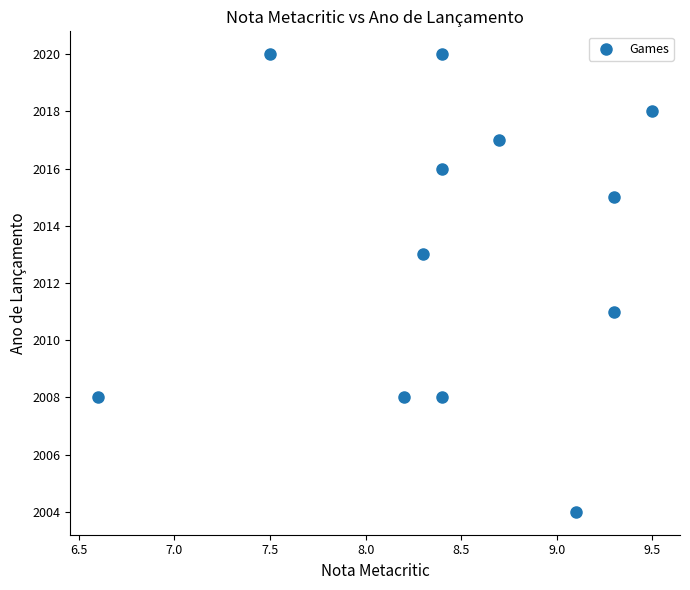

What is the range of Y values (max minus min)?

16